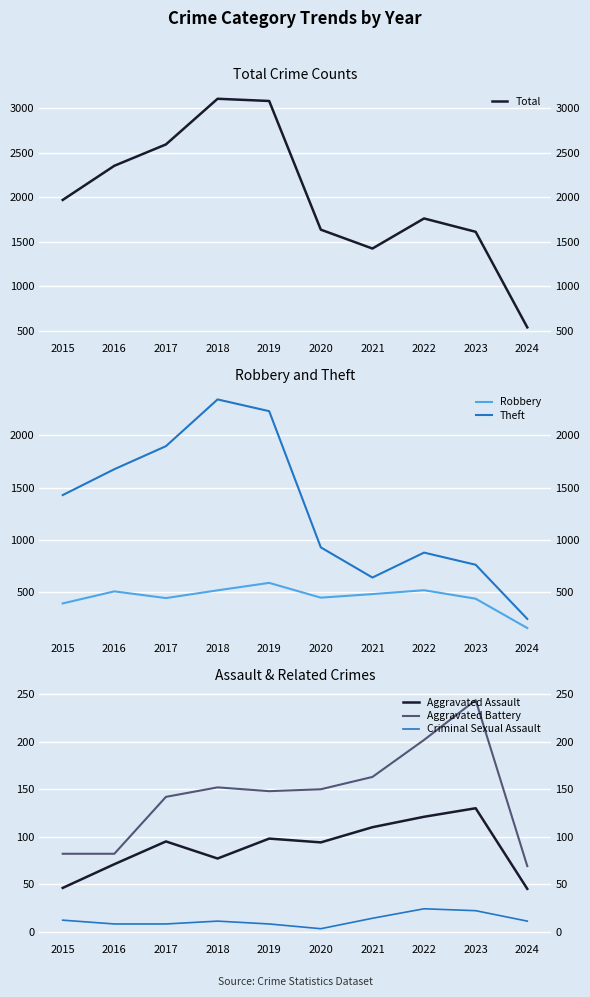

Between 2024 and 2020, which is larger?

2020